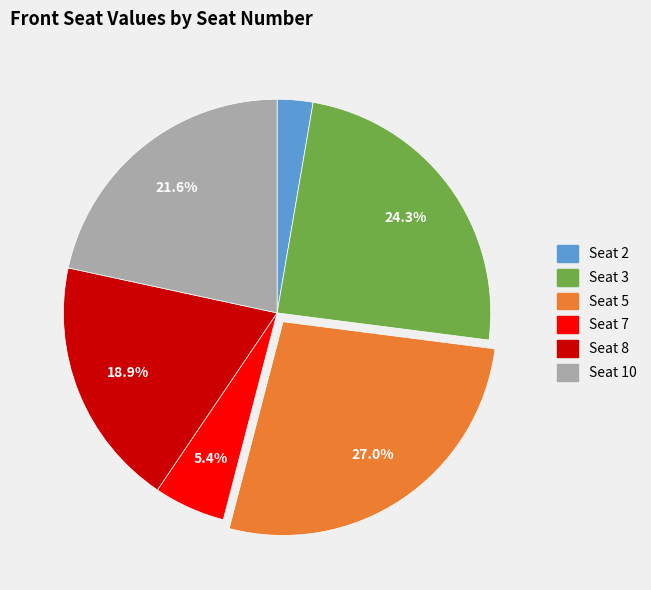

To the nearest percent, what is the difference between the Seat 8 and Seat 2 slice percentages?

16%